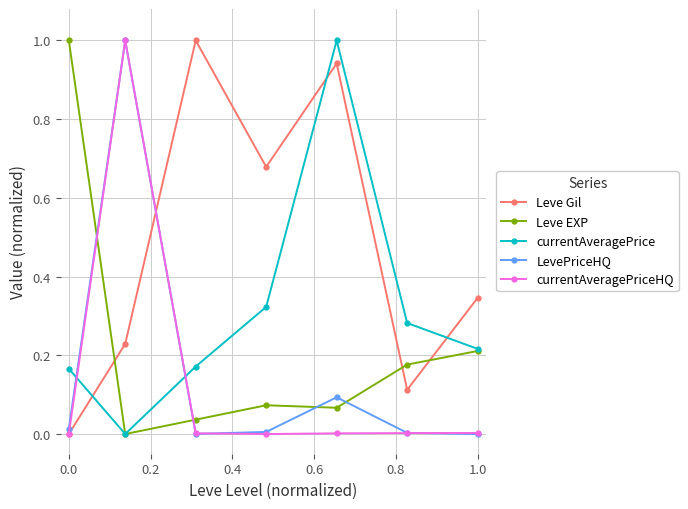

How many currentAveragePrice values are between 0 and 1?

7